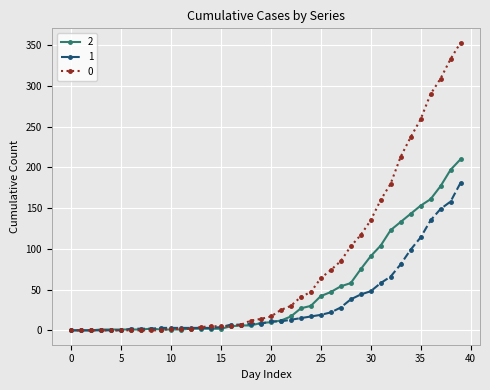

Rank the series by their maximum value, from highest to lowest.

0, 2, 1